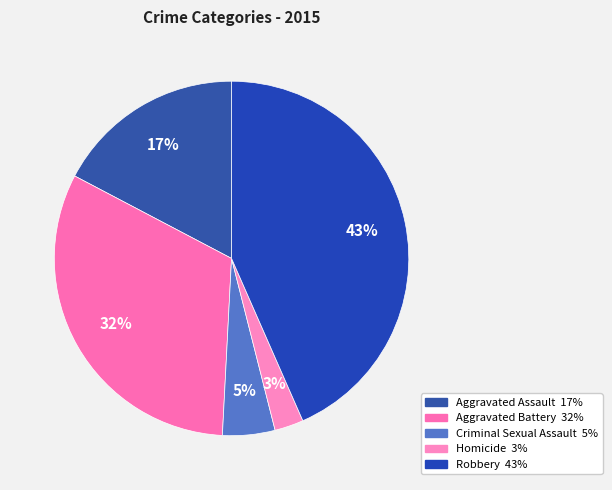

How many slices are in this pie chart?

5